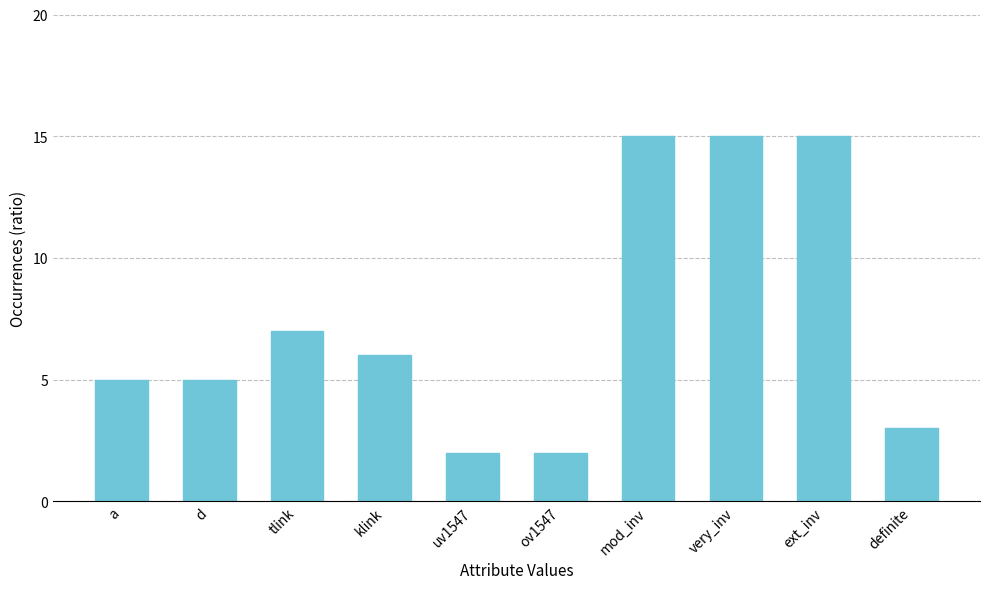

What is the change in value from tlink to definite?

-4